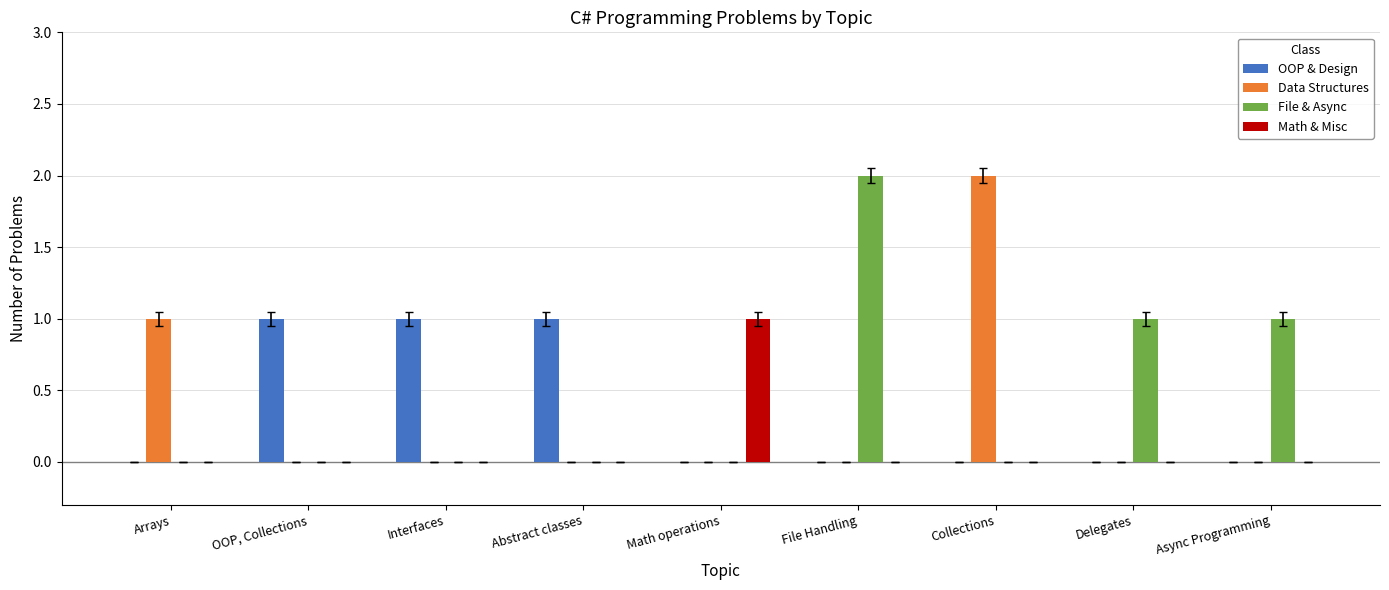

What is the total value across all series at Collections?

2